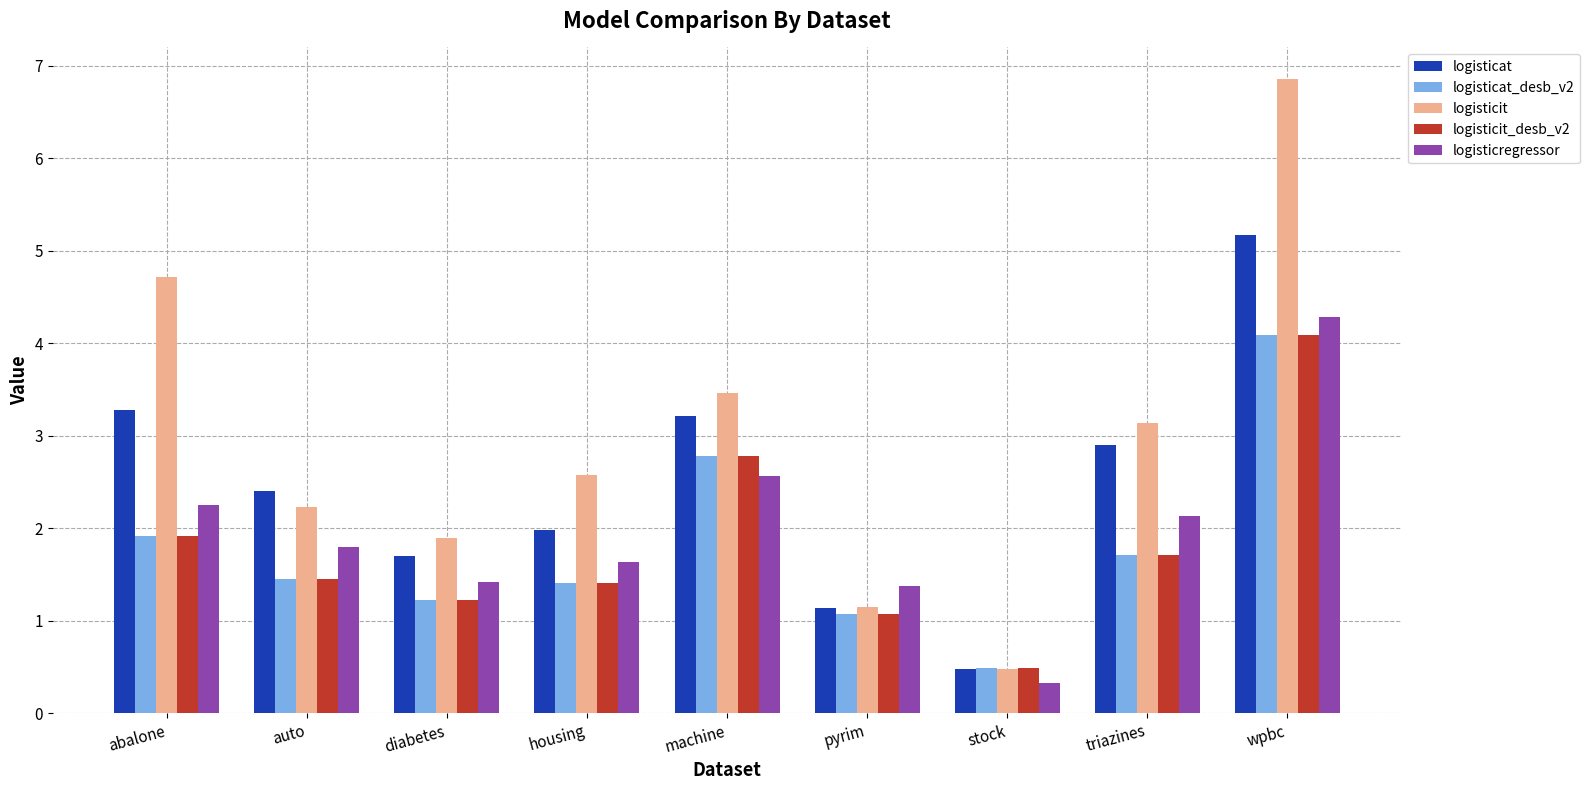

How many values in the logisticregressor series are below 1?

1